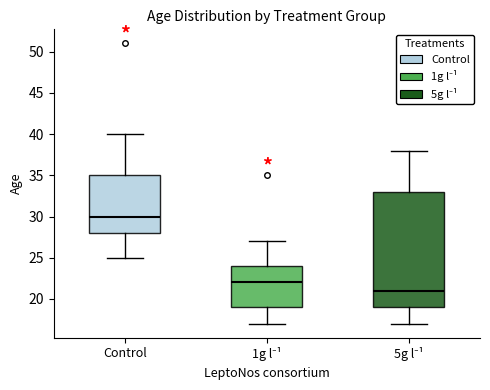

Which box is the tallest, from its lower edge to its upper edge?

5g l⁻¹